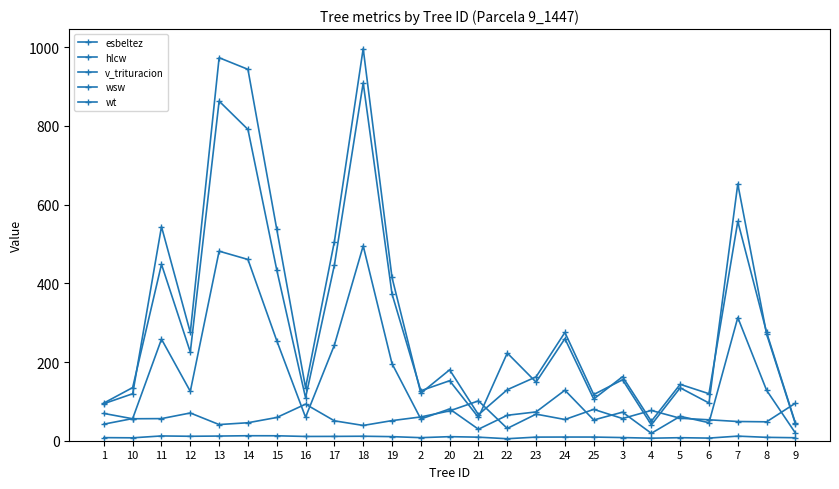

Is the value of wsw at 21 greater than the value of wt at 2?

No